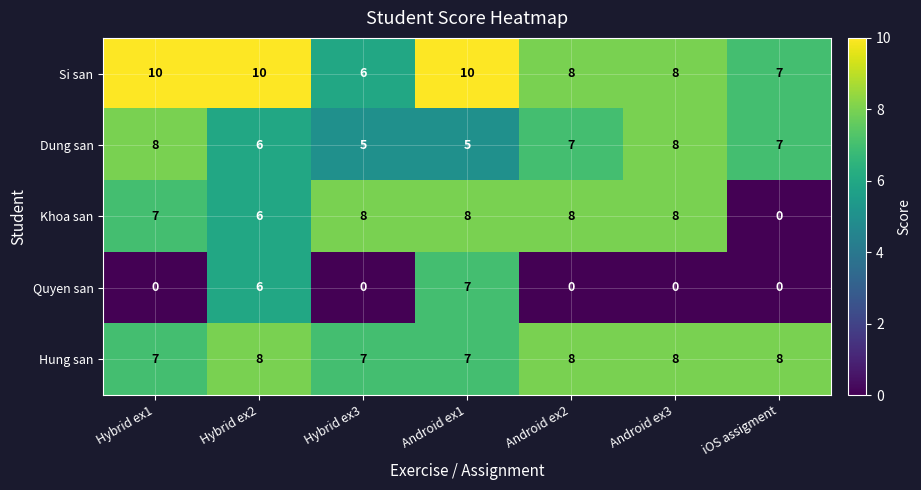

Which series has the largest range (max minus min)?

Khoa san